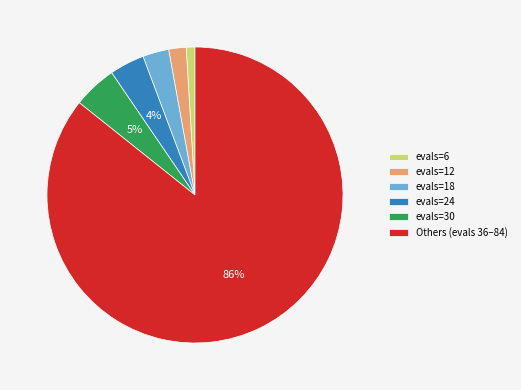

Rank the categories by value from lowest to highest.

evals=6, evals=12, evals=18, evals=24, evals=30, Others (evals 36–84)